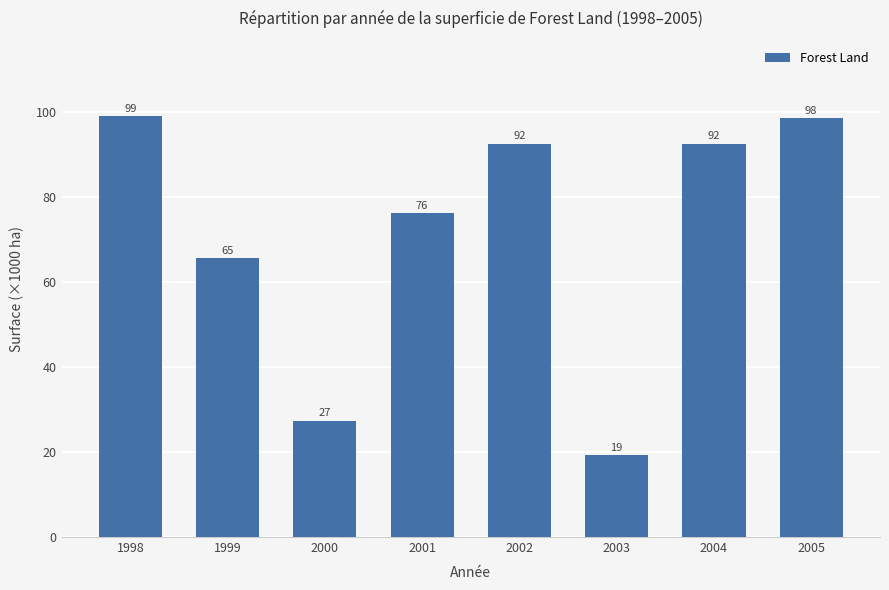

At which label does the data first exceed 92?

1998